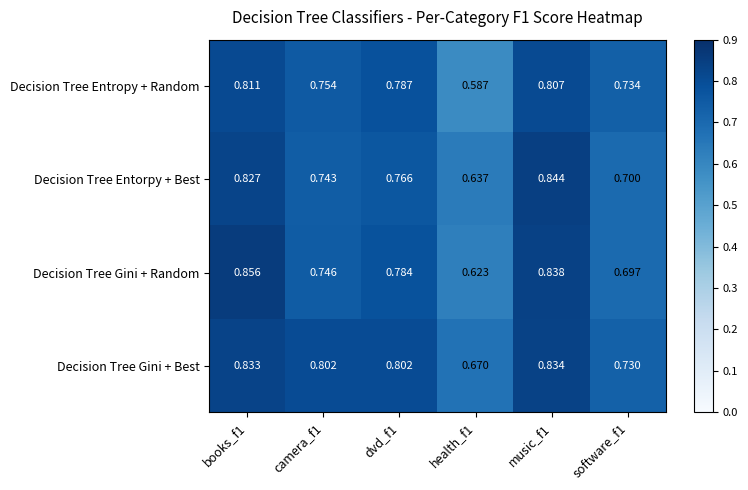

Which category has the lowest value across all series?

health_f1